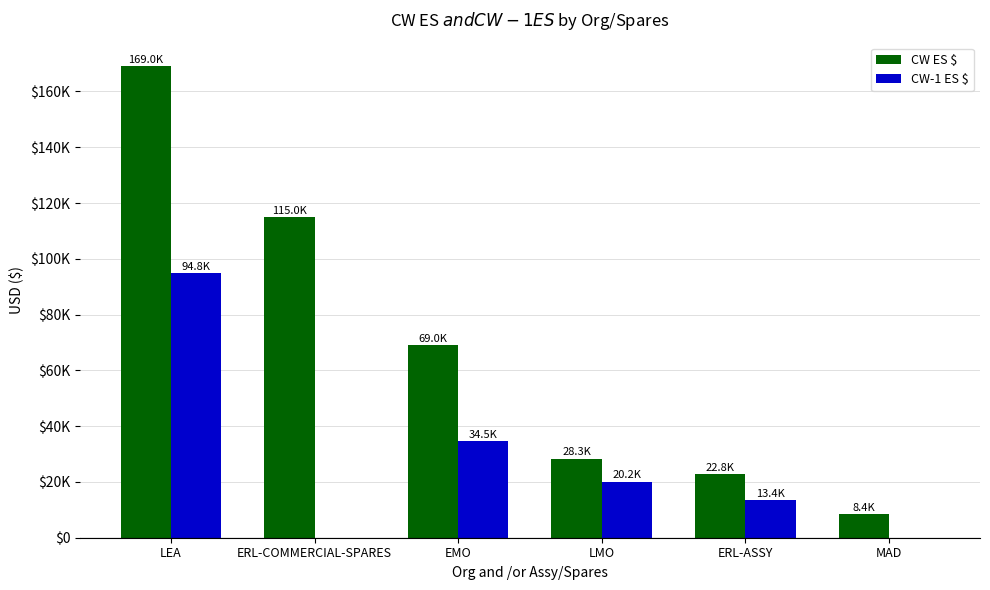

What is the label of the 5th bar from the right?

ERL-COMMERCIAL-SPARES